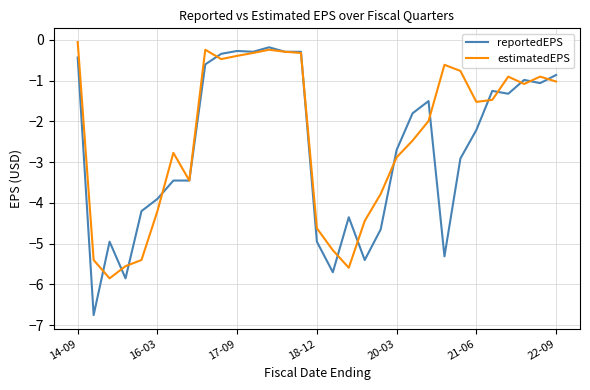

What is the minimum value for estimatedEPS?

-5.8